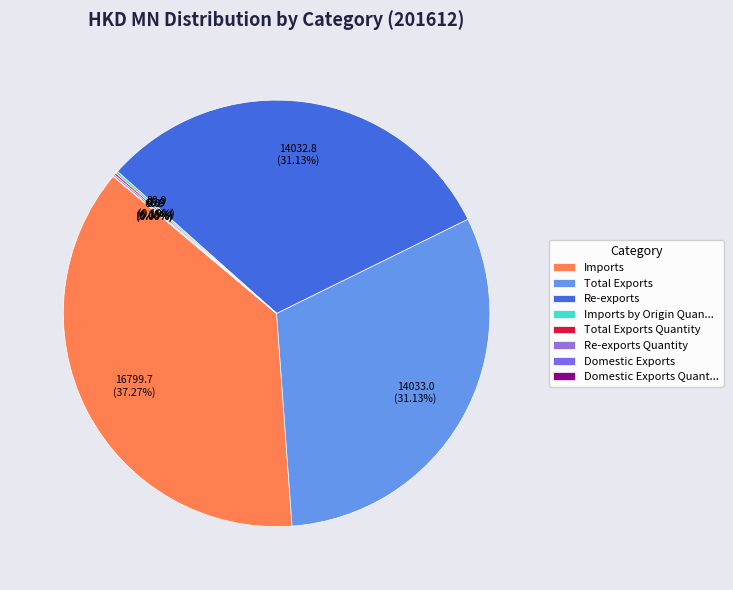

What is the largest slice in the pie chart?

Imports